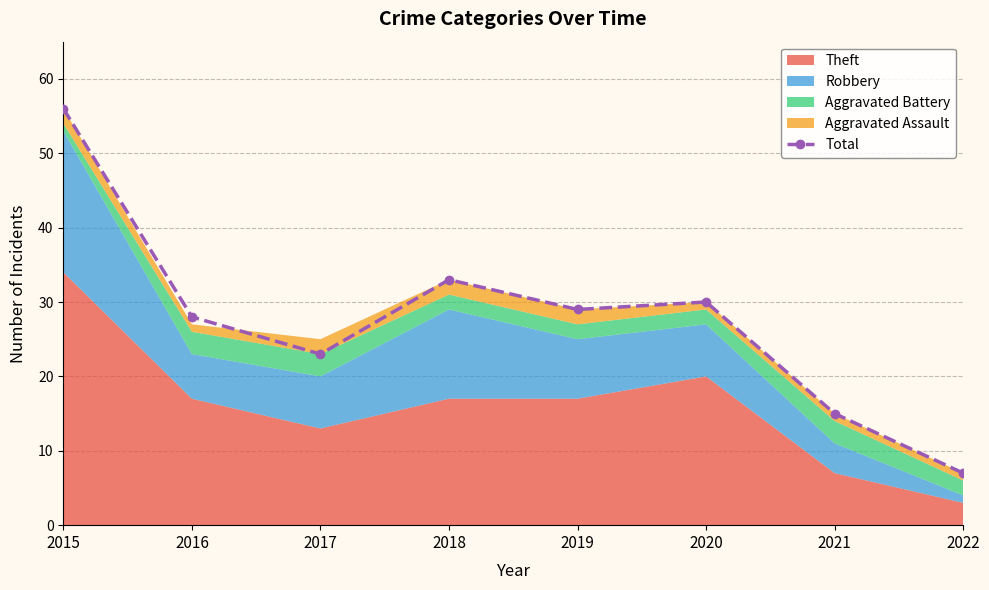

Rank the categories by value from lowest to highest.

2022, 2021, 2017, 2016, 2019, 2020, 2018, 2015